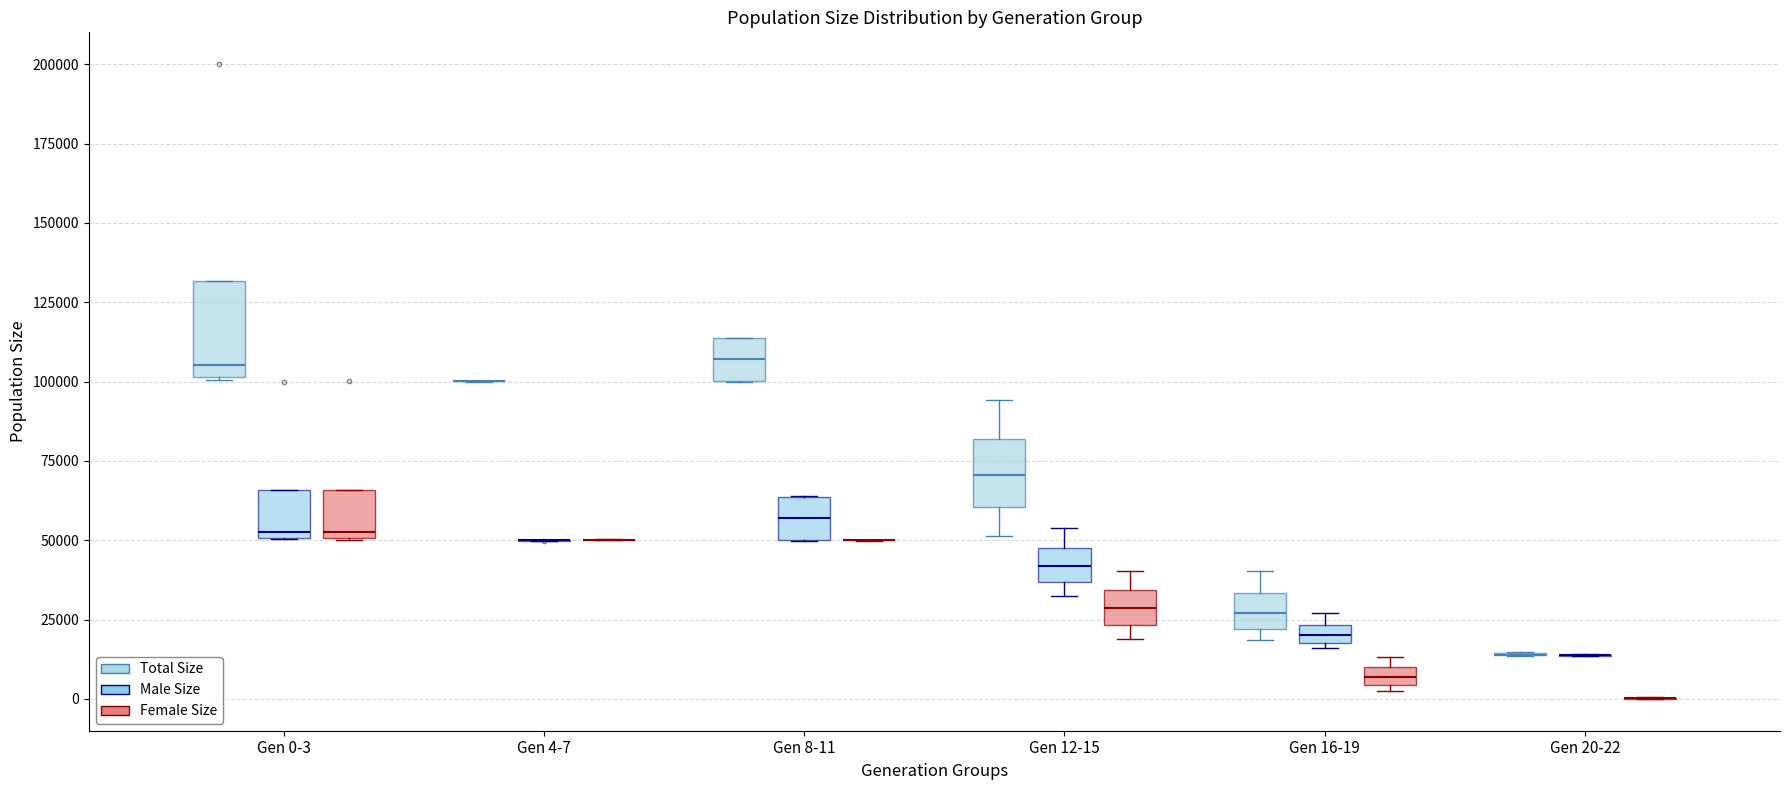

Where is the lower edge of the box for Gen 0-3 (Total Size) on the y-axis? The values are not printed on the chart, so give them approximately, as read against the axis.

100000